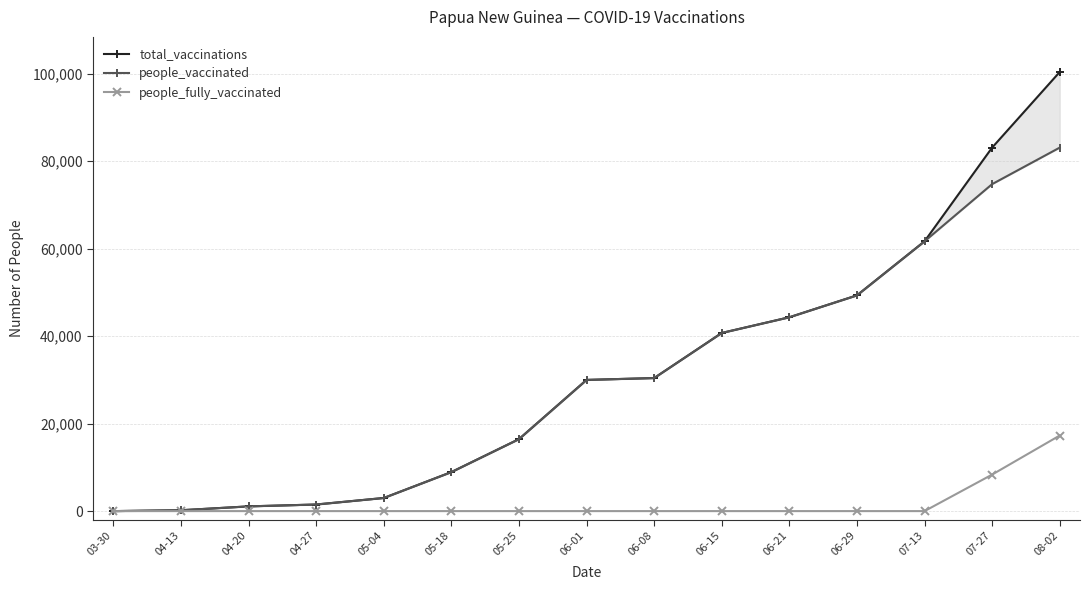

What position from the left is 06-21?

11